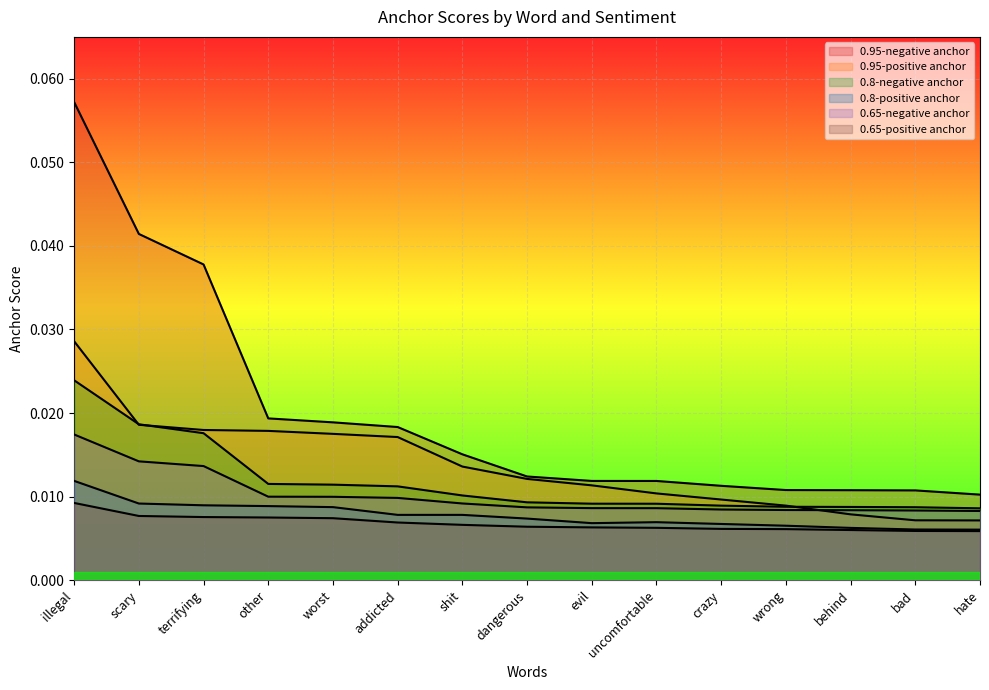

How many lines are shown in the chart?

6